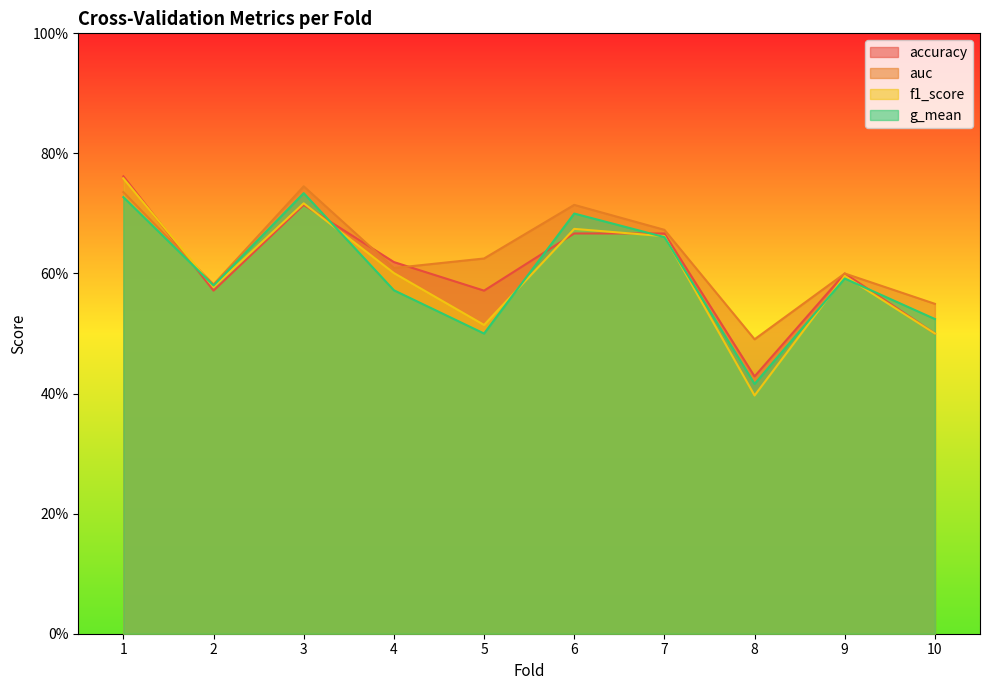

What is the sum of the auc values at 6 and 9?

1.3